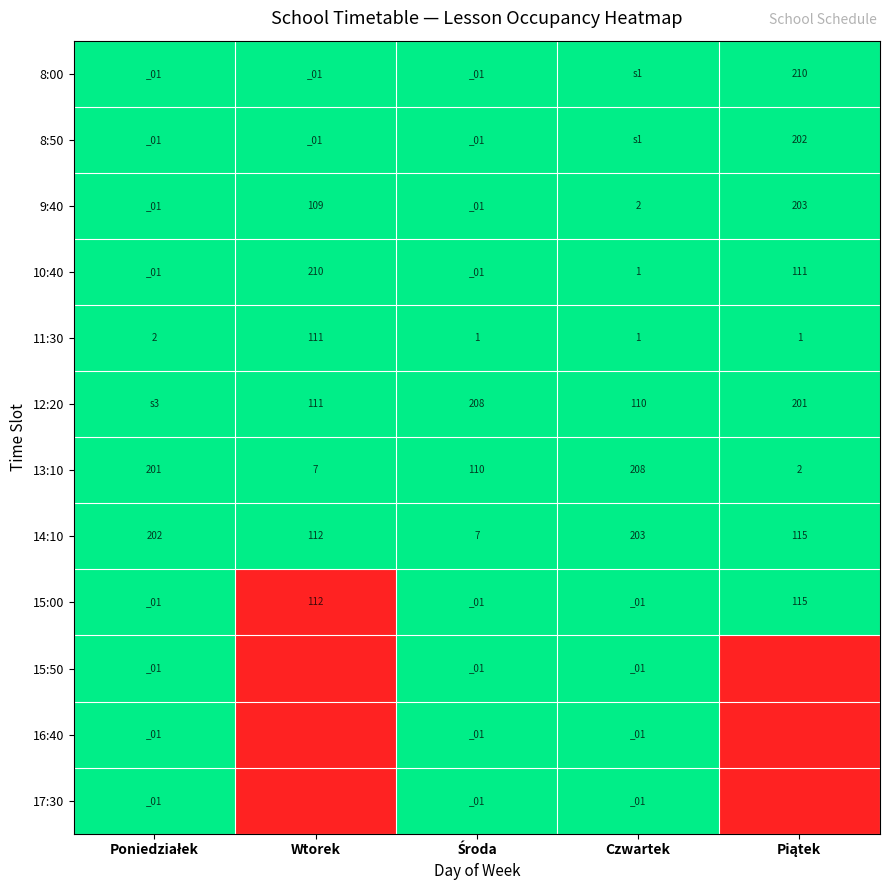

What is the difference between the maximum and minimum values in the 11:30 series?

110